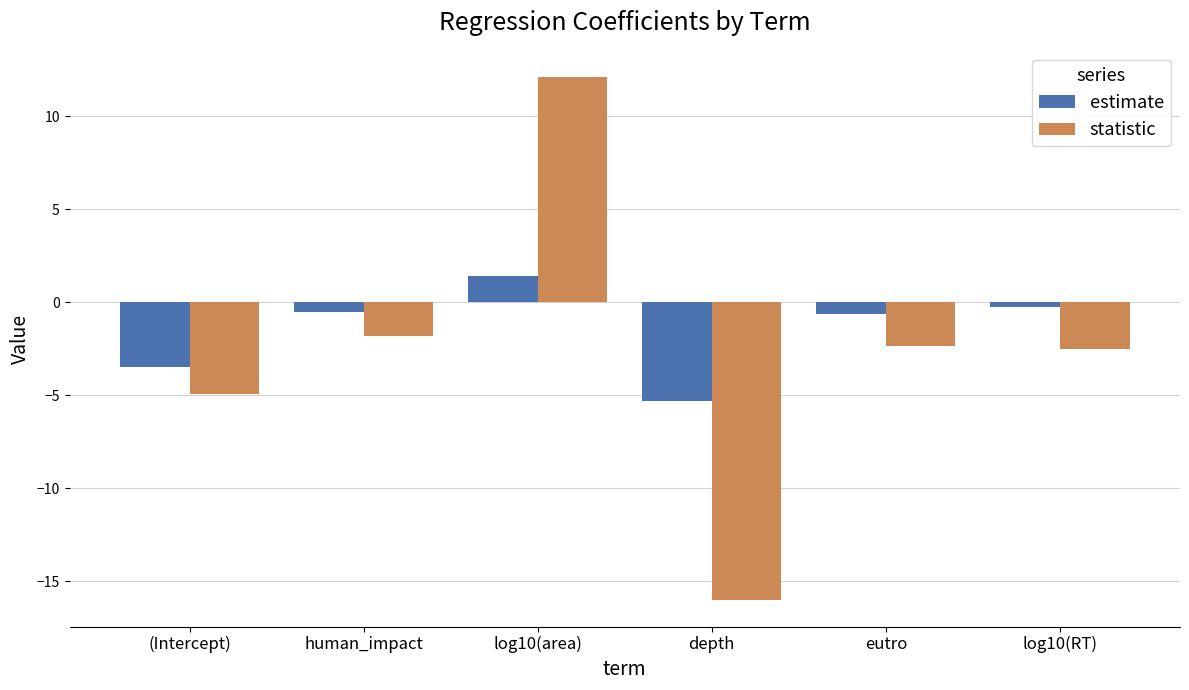

Which series has the largest total across all categories?

estimate